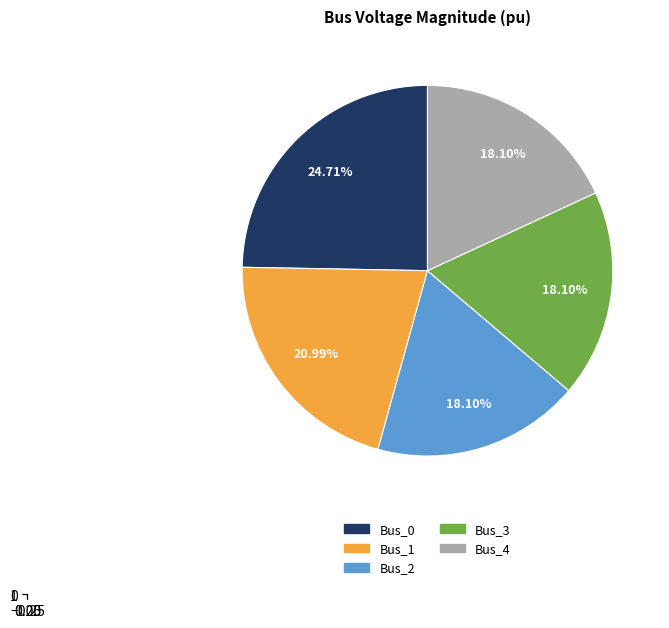

To the nearest percent, what is the difference between the Bus_3 and Bus_1 slice percentages?

3%